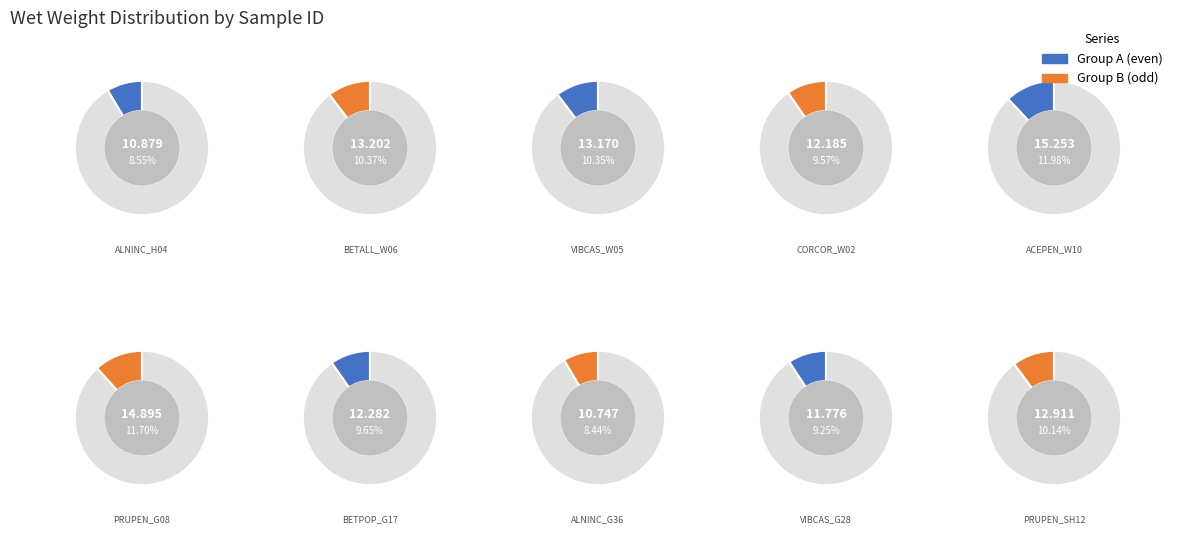

Is there any slice that represents more than half of the pie?

No